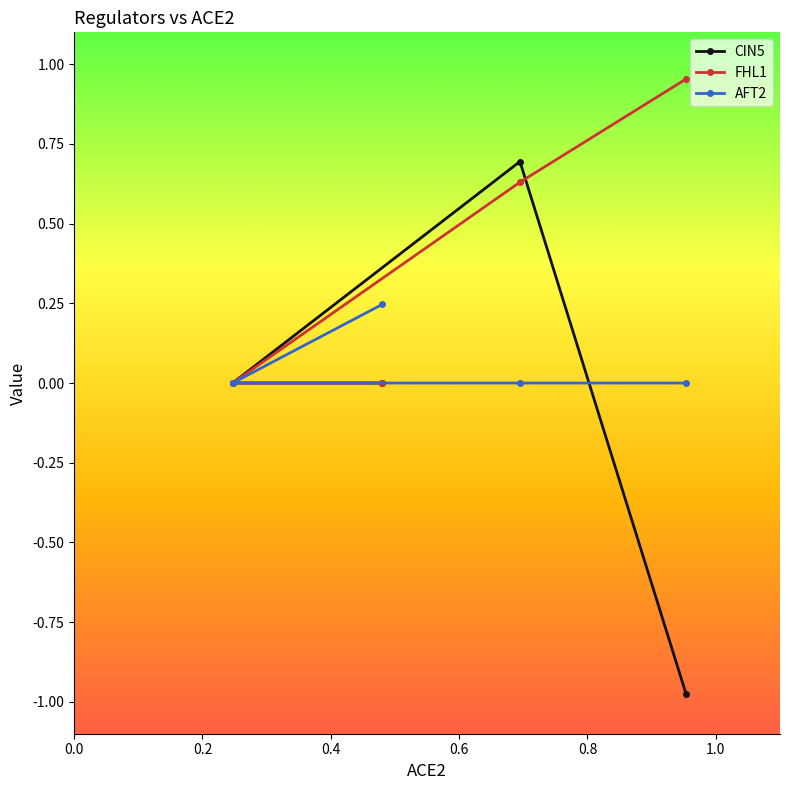

How many intersections are there between CIN5 and AFT2?

1